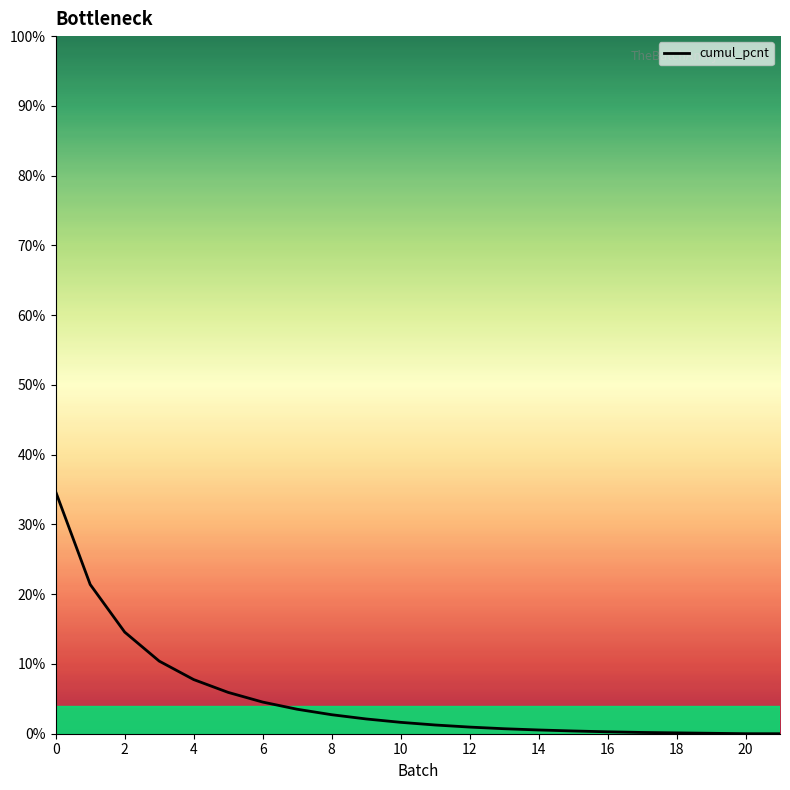

What is the difference between the second highest and second lowest values?

21.4